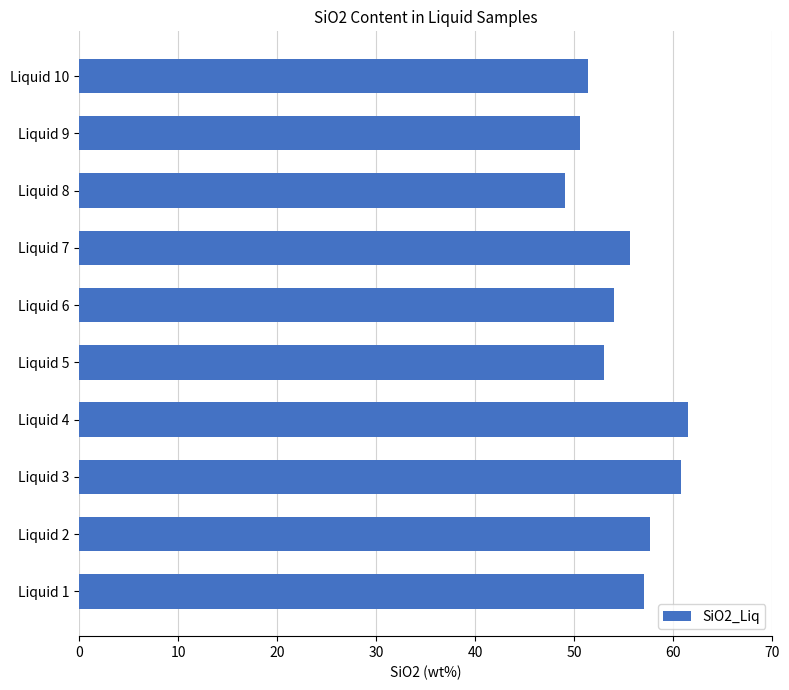

Read the value at Liquid 4.

61.5